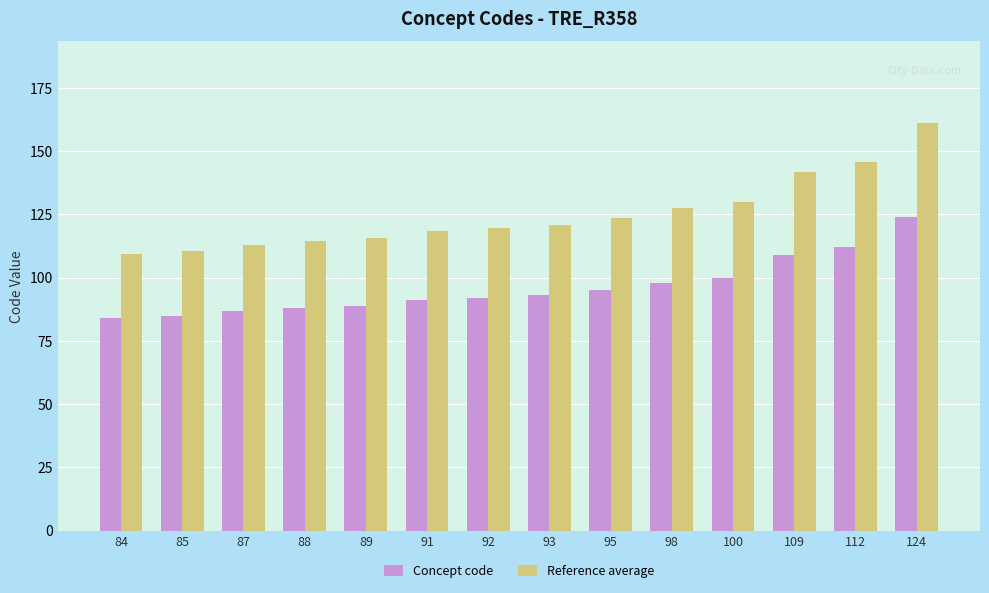

Are the bars grouped side by side (vs. stacked)?

Yes